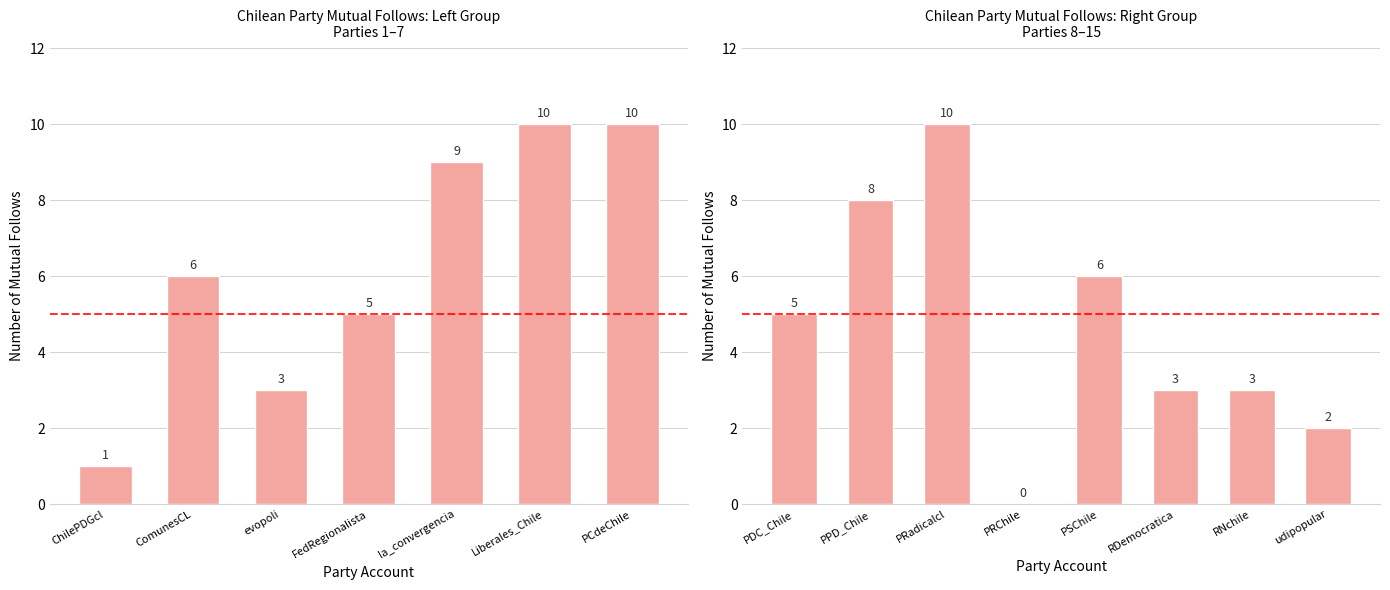

What is the difference between the maximum and minimum values?

10